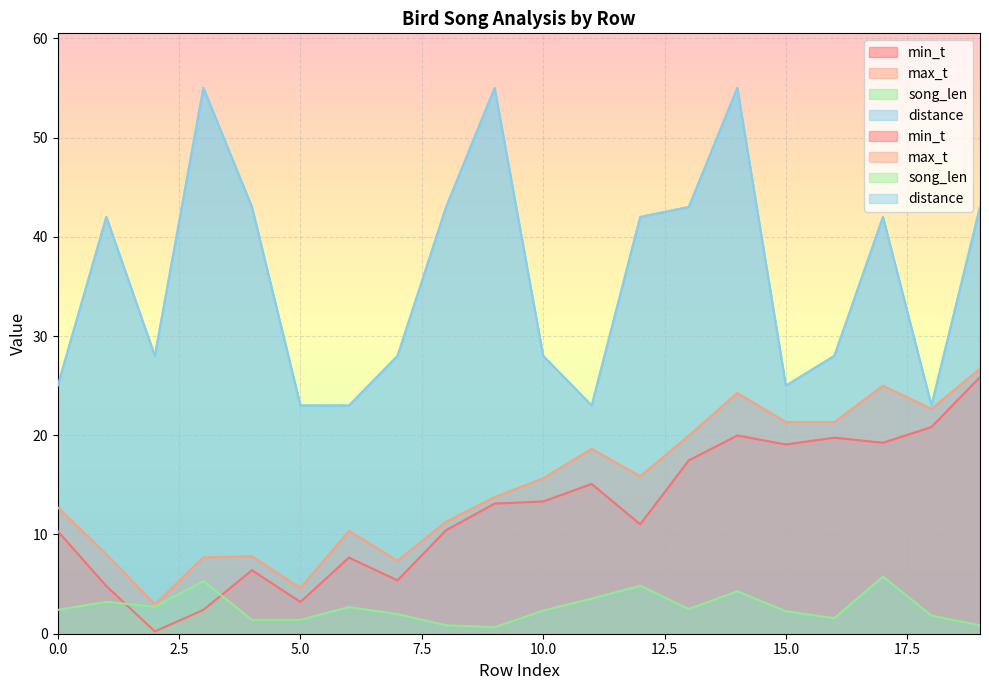

What are all the series names shown in the legend?

min_t, max_t, song_len, distance